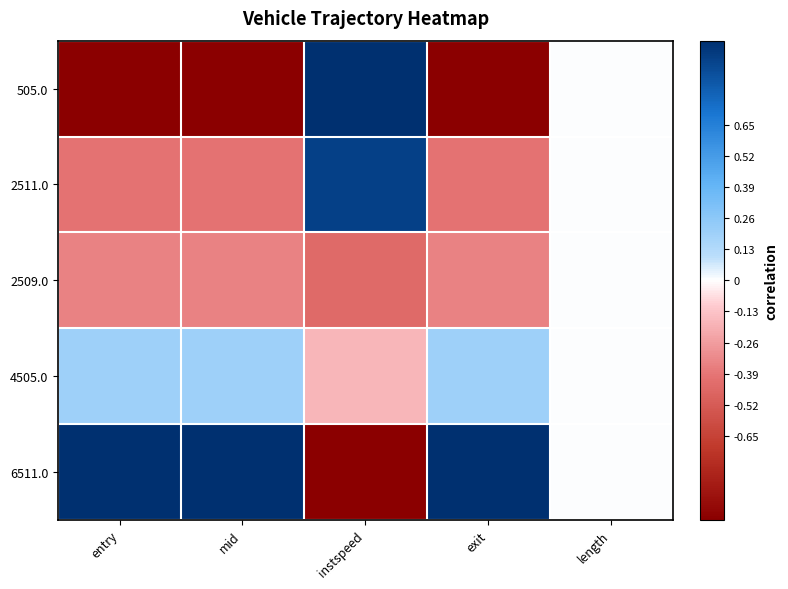

At how many categories does at least one series exceed 0?

4